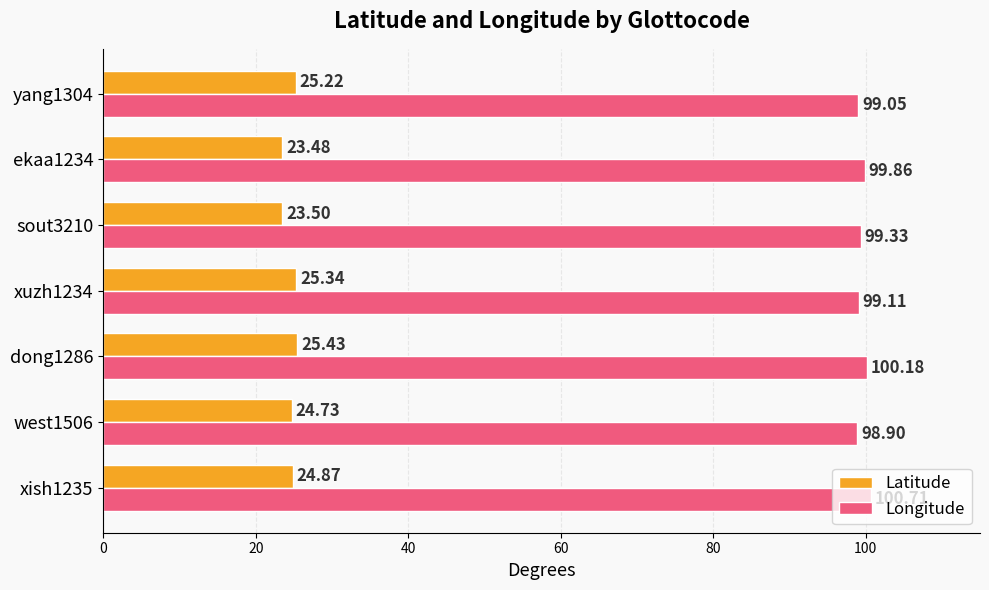

List the series in order of their peak value, lowest first.

Latitude, Longitude